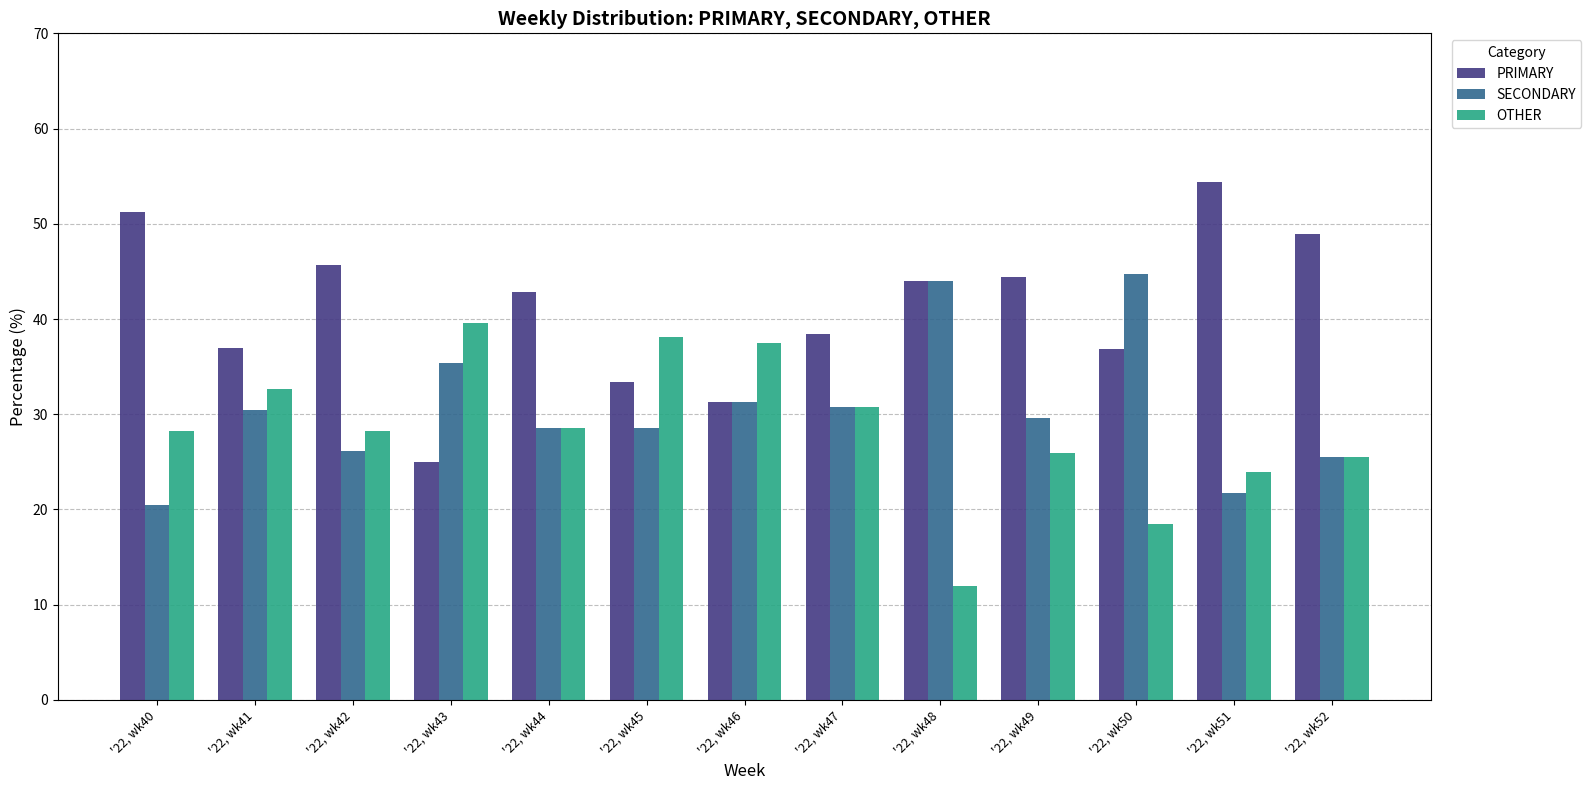

What is the total value across all series at '22, wk42?

100.0